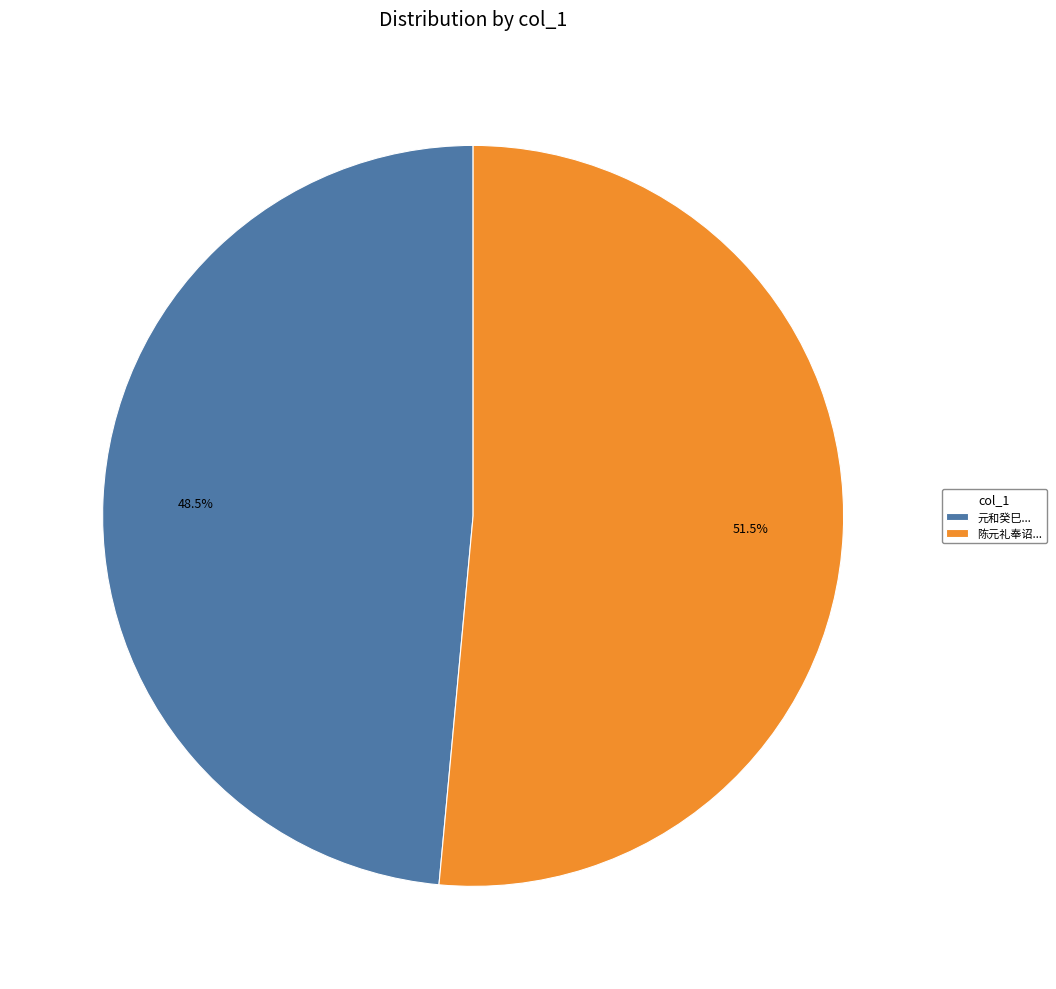

Between 元和癸巳... and 陈元礼奉诏..., which is larger?

陈元礼奉诏...